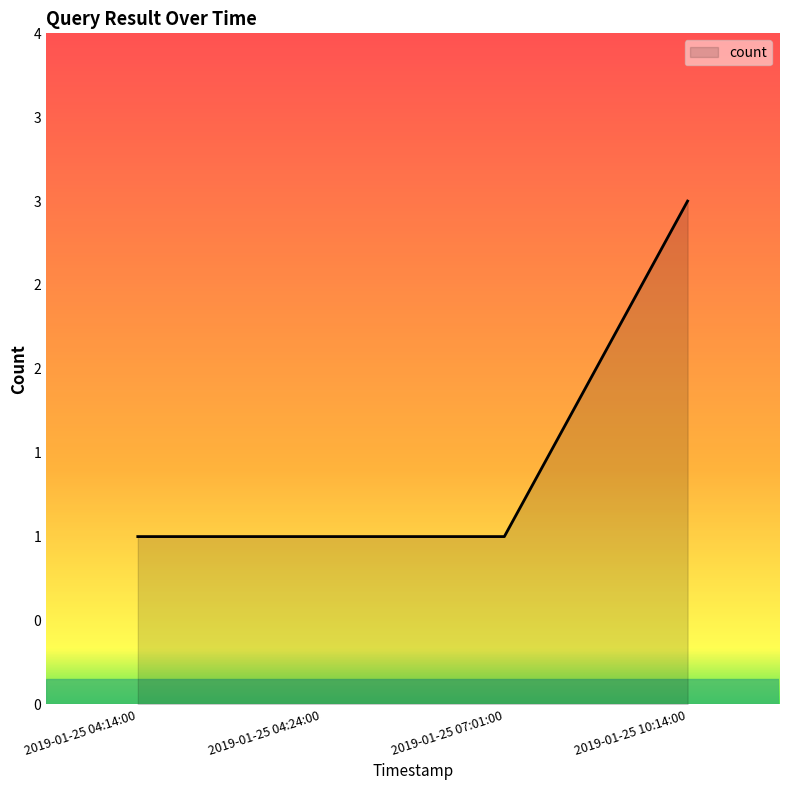

Does the chart have visible grid lines?

No